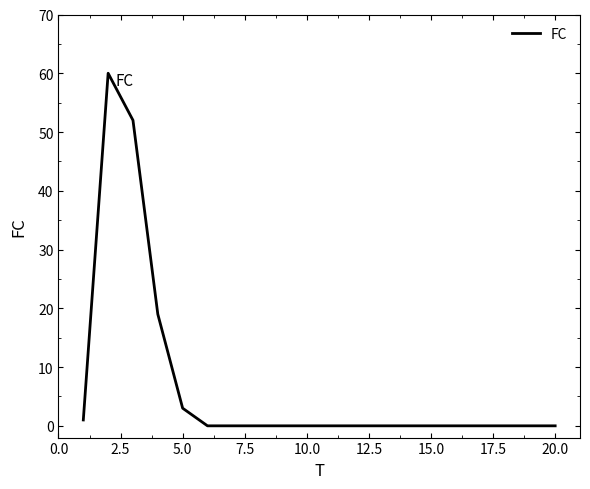

What is the difference between the maximum and minimum values?

60